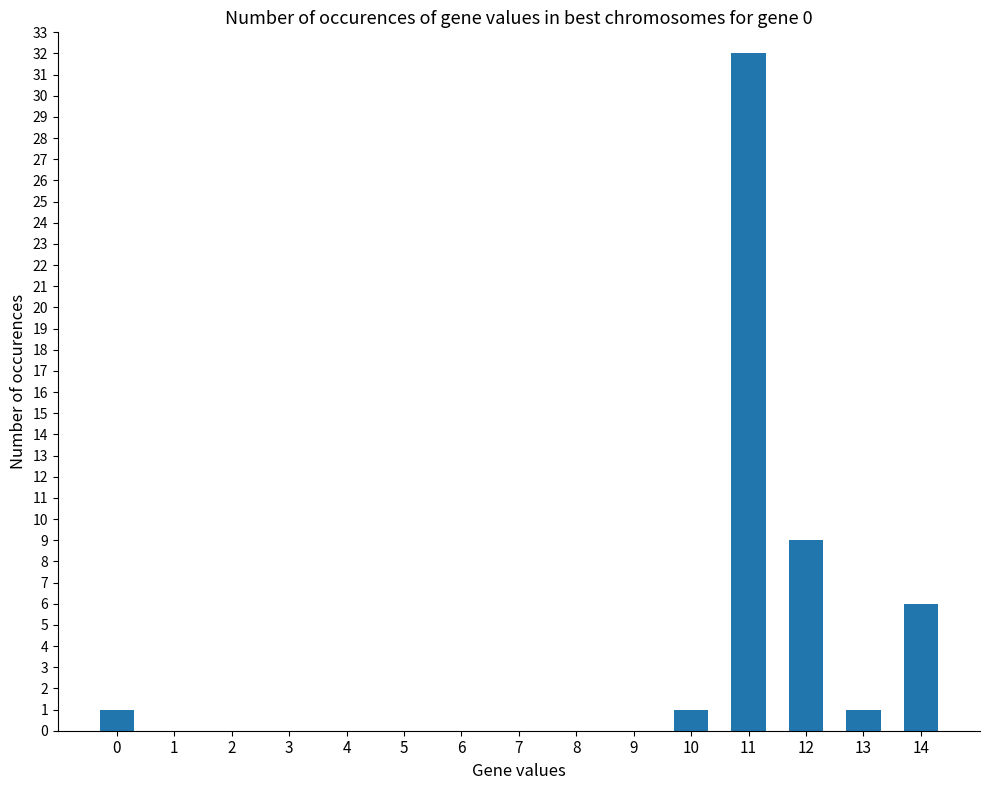

Which category has the highest value across all series?

11